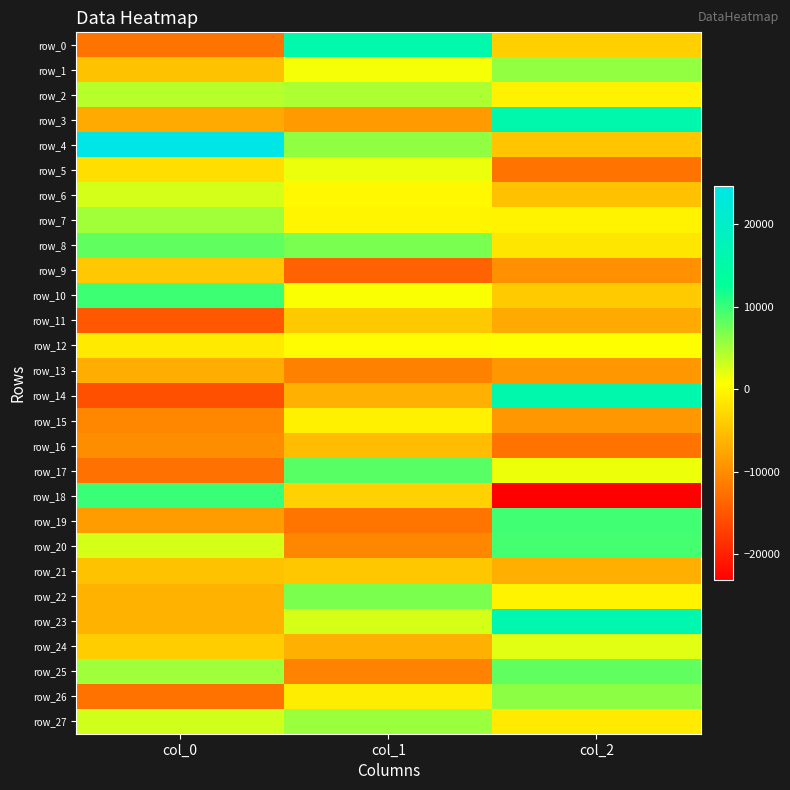

True or false: row_20 has a value of -15682.4 at col_1.

False